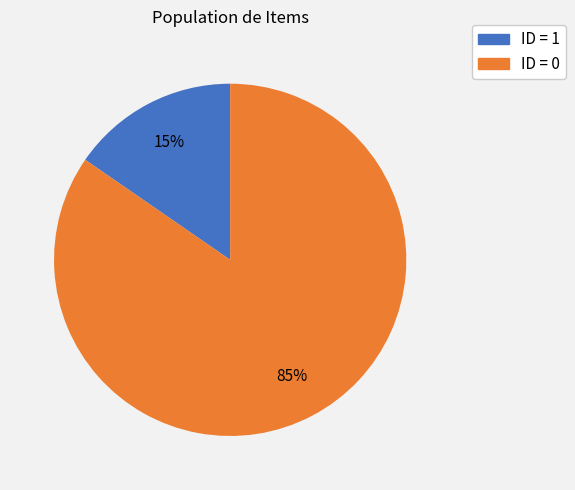

True or false: ID = 0 accounts for 96% of the total.

False